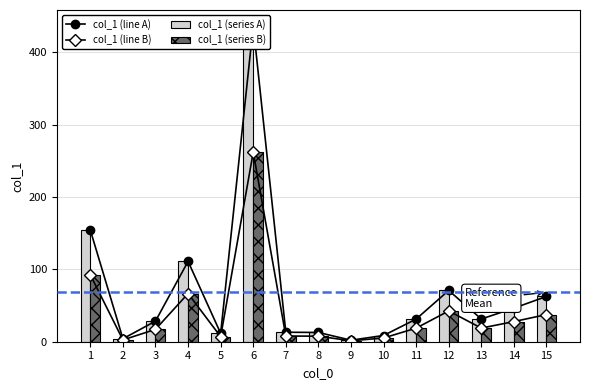

How many groups of bars are there?

15